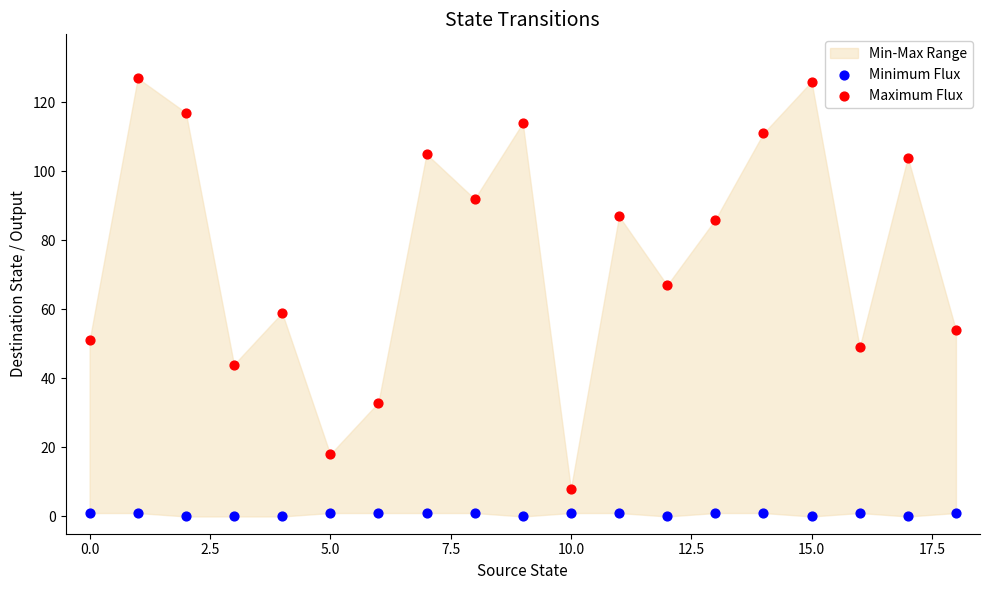

Which series has the largest Y range (max minus min)?

Maximum Flux